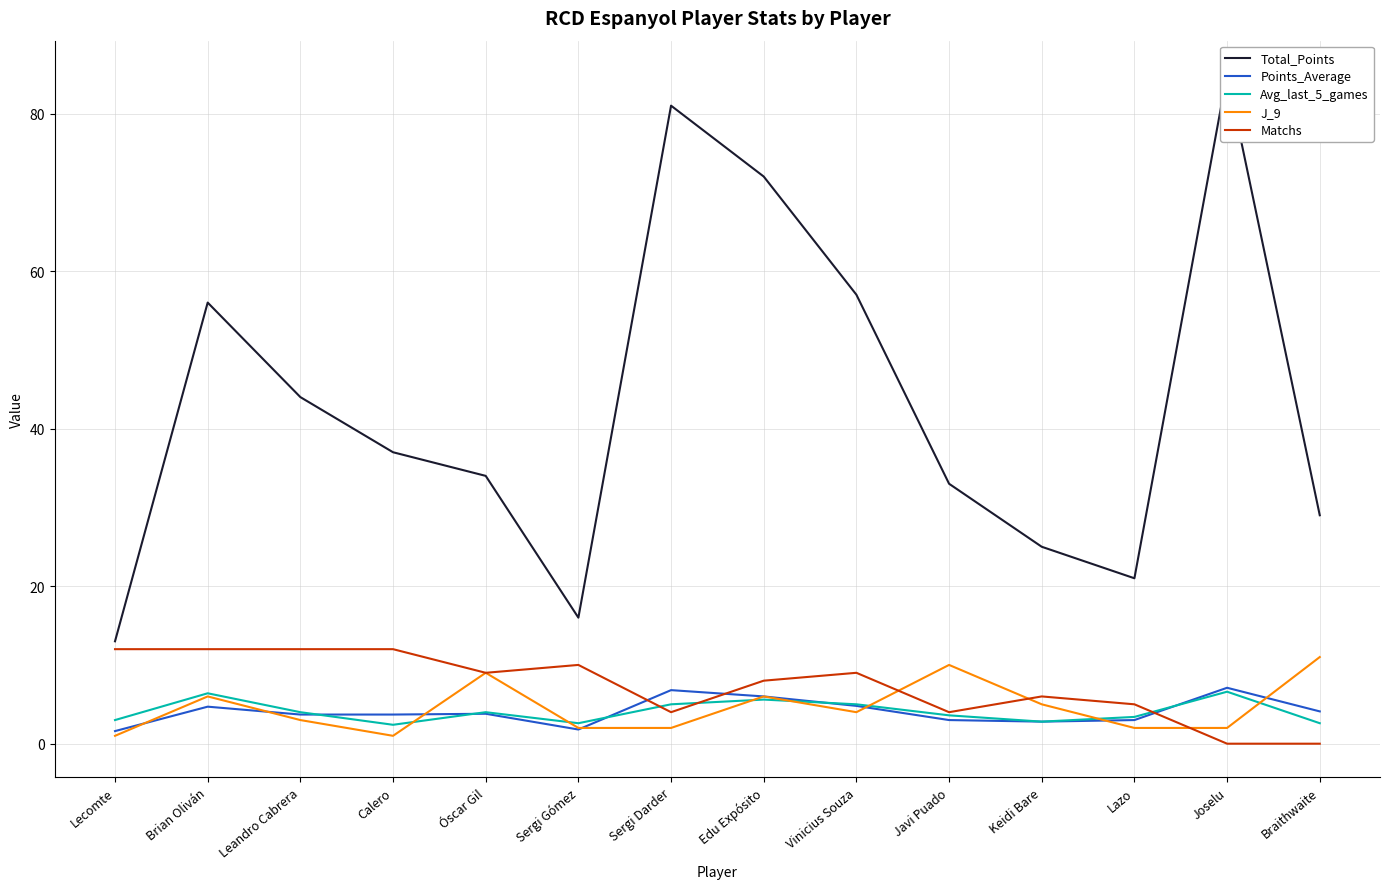

Reading left to right, transcribe all the data shown in this chart.

Total_Points: 13.0	56.0	44.0	37.0	34.0	16.0	81.0	72.0	57.0	33.0	25.0	21.0	85.0	29.0
Points_Average: 1.6	4.7	3.7	3.7	3.8	1.8	6.8	6.0	4.8	3.0	2.8	3.0	7.1	4.1
Avg_last_5_games: 3.0	6.4	4.0	2.4	4.0	2.6	5.0	5.6	5.0	3.6	2.8	3.4	6.6	2.6
J_9: 1.0	6.0	3.0	1.0	9.0	2.0	2.0	6.0	4.0	10.0	5.0	2.0	2.0	11.0
Matchs: 12.0	12.0	12.0	12.0	9.0	10.0	4.0	8.0	9.0	4.0	6.0	5.0	0.0	0.0